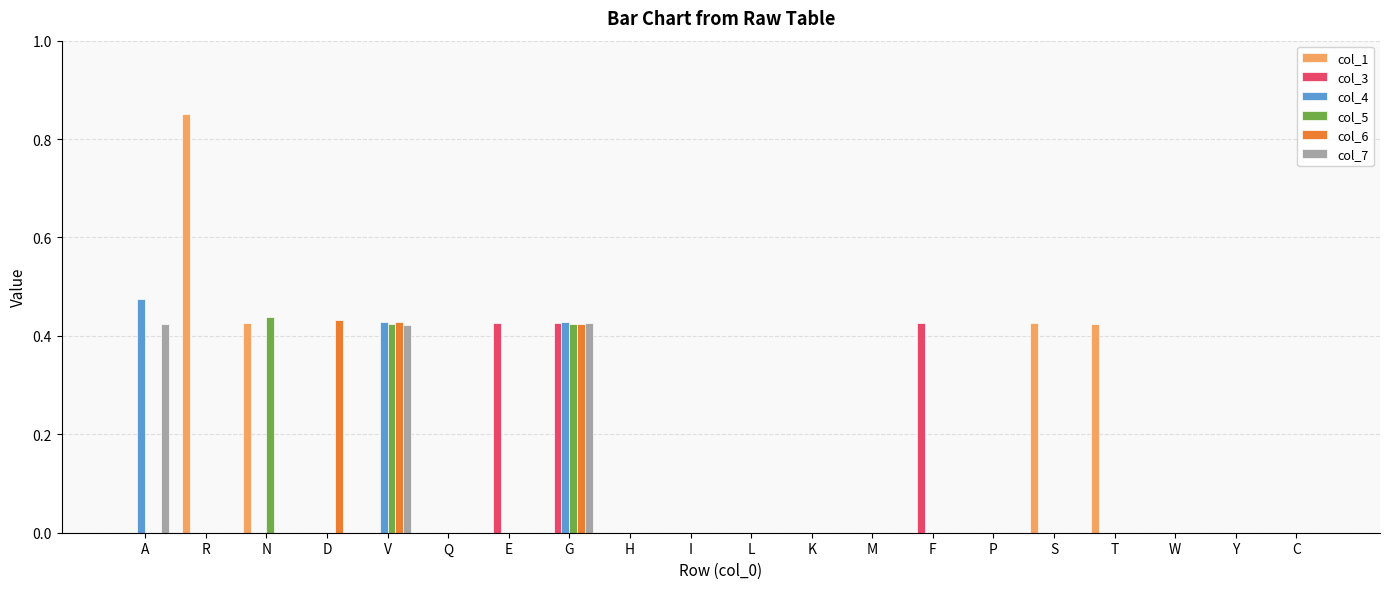

The value of col_3 at T is 0.3. True or false?

False